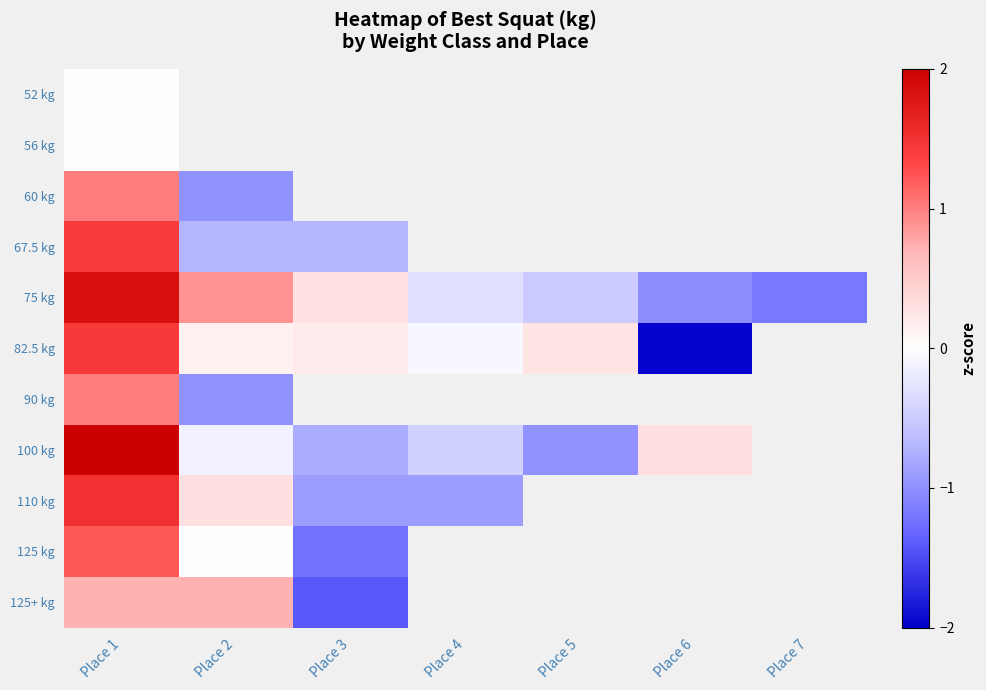

Which category has the highest value in the 75 kg series?

Place 1